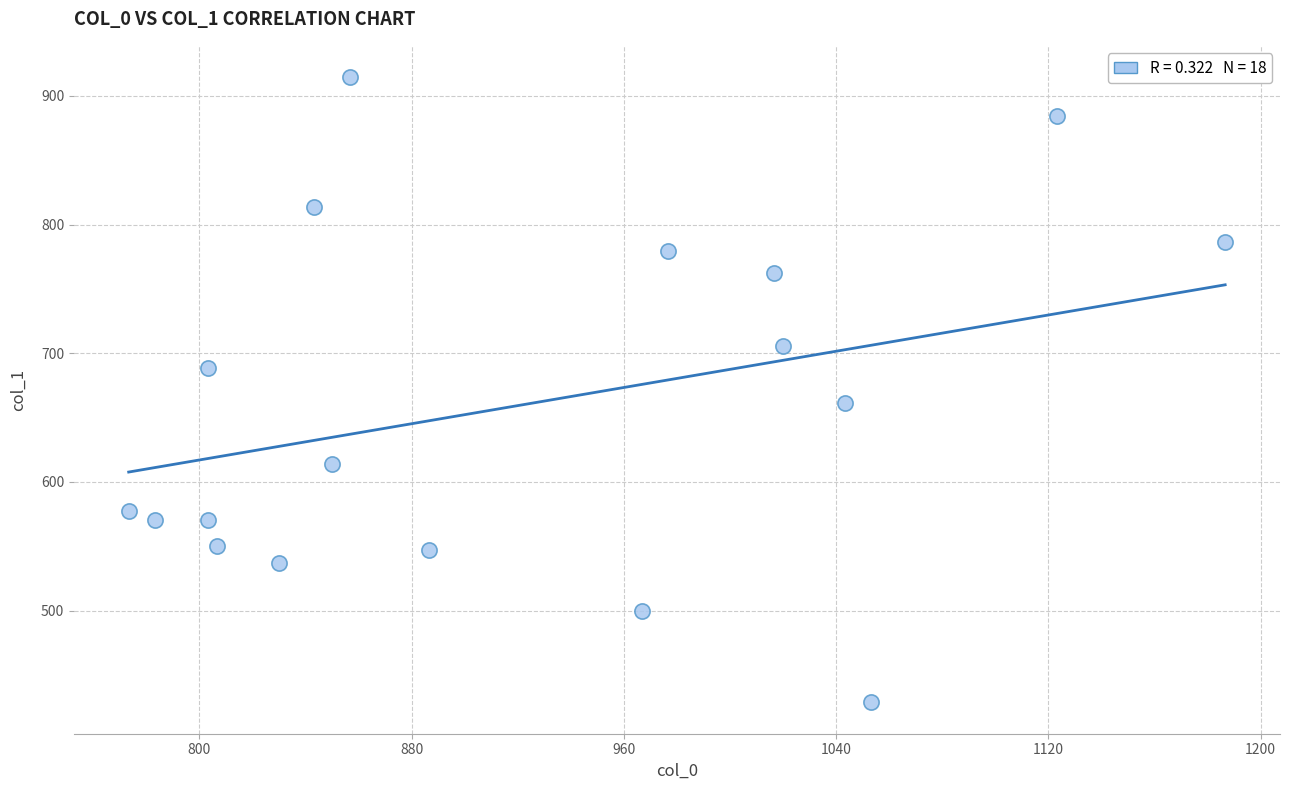

What Y value in the scatter plot is closest to 671?

661.5